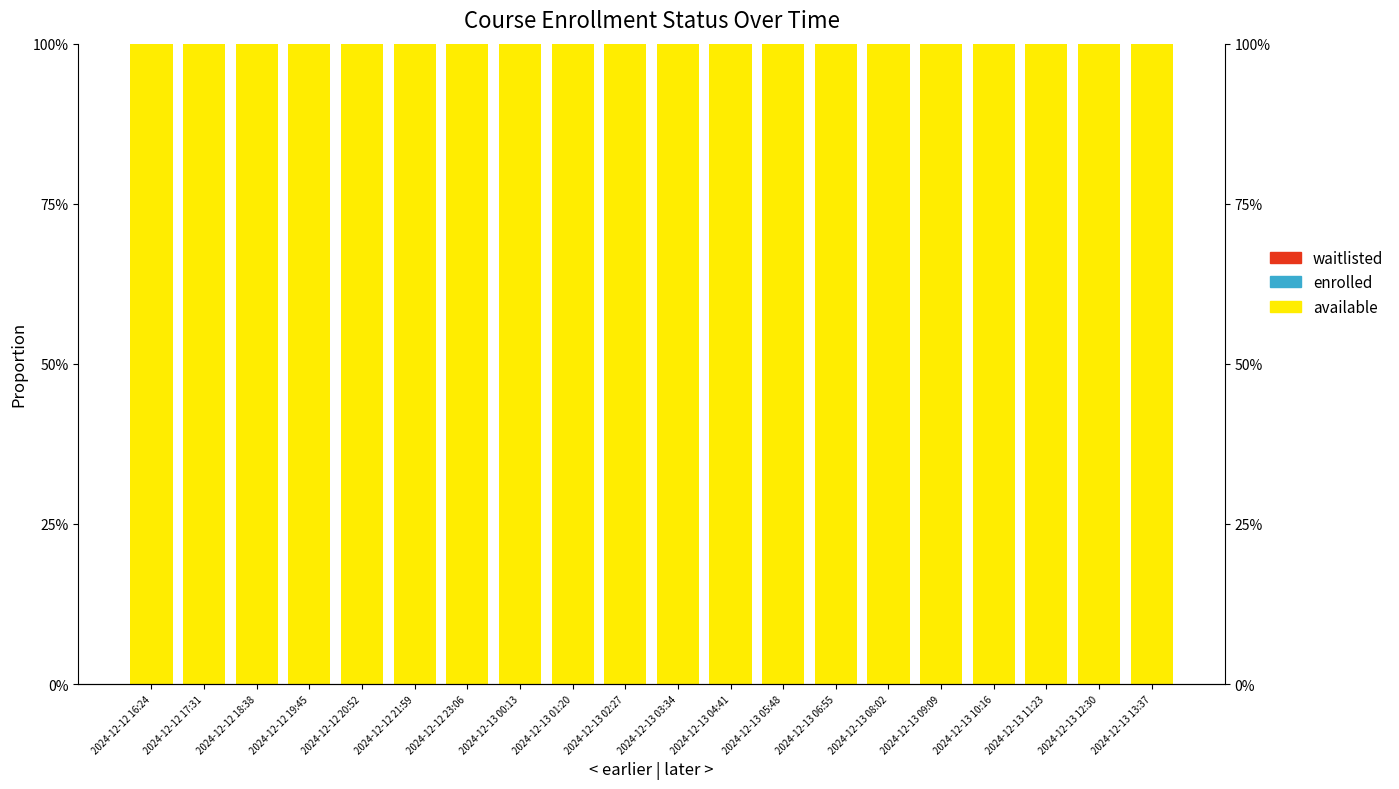

The value of available at 2024-12-12 20:52 is 49.4. True or false?

False